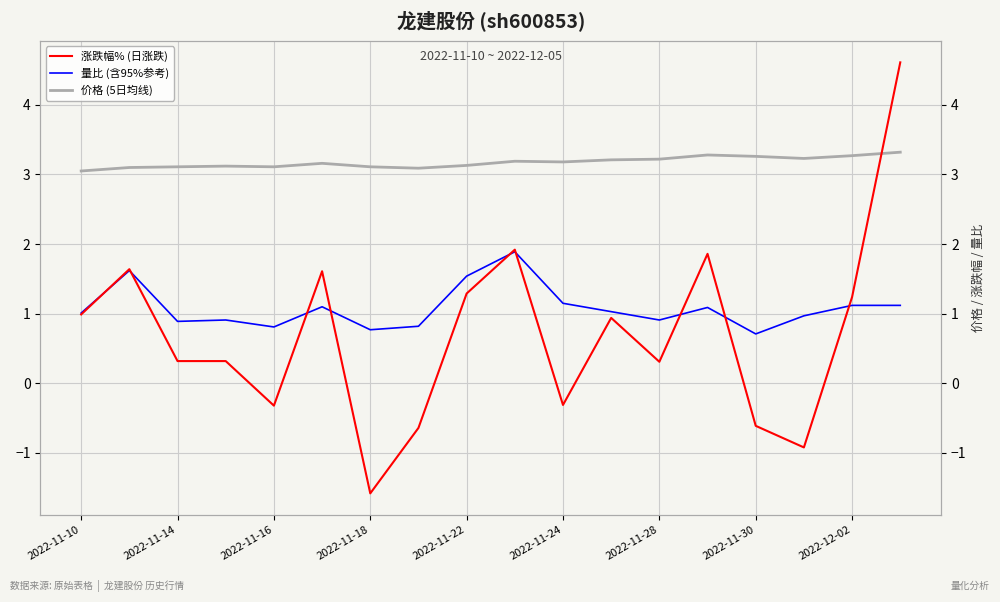

At 2022-11-18, list the series in order from largest to smallest.

价格 (5日均线), 量比 (含95%参考), 涨跌幅% (日涨跌)